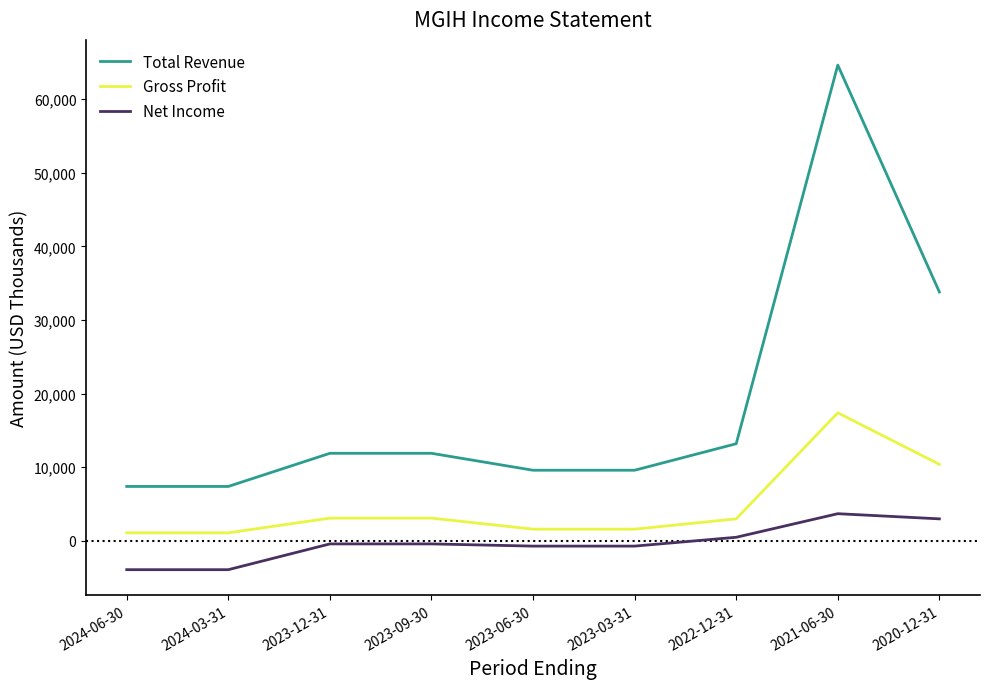

At which category does the chart reach its peak across all series?

2021-06-30